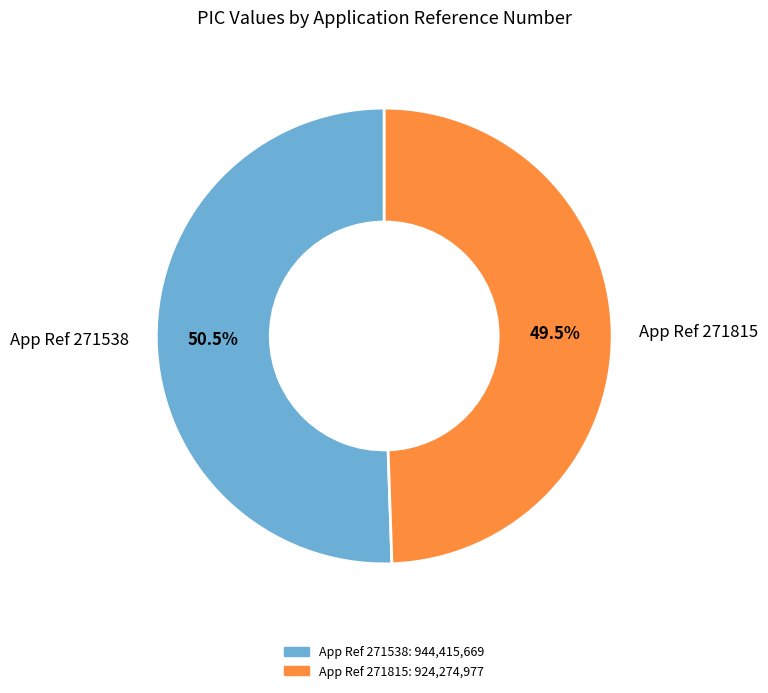

What is the smallest slice in the pie chart?

App Ref 271815